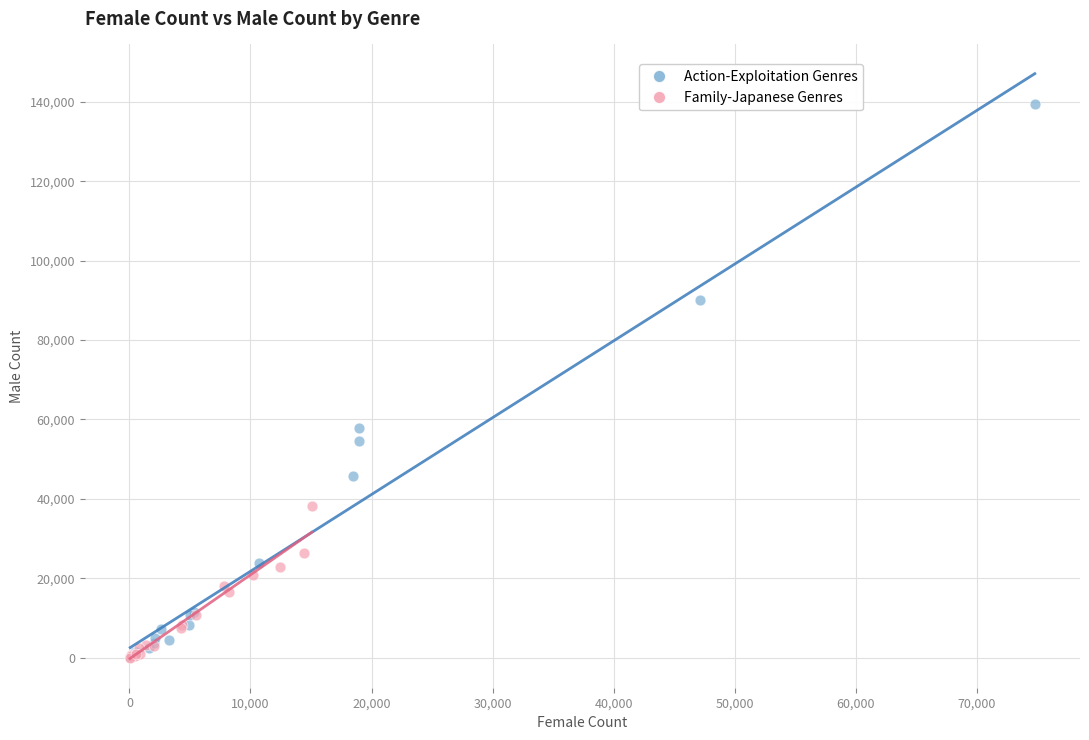

Which series reaches the maximum Y coordinate?

Action-Exploitation Genres